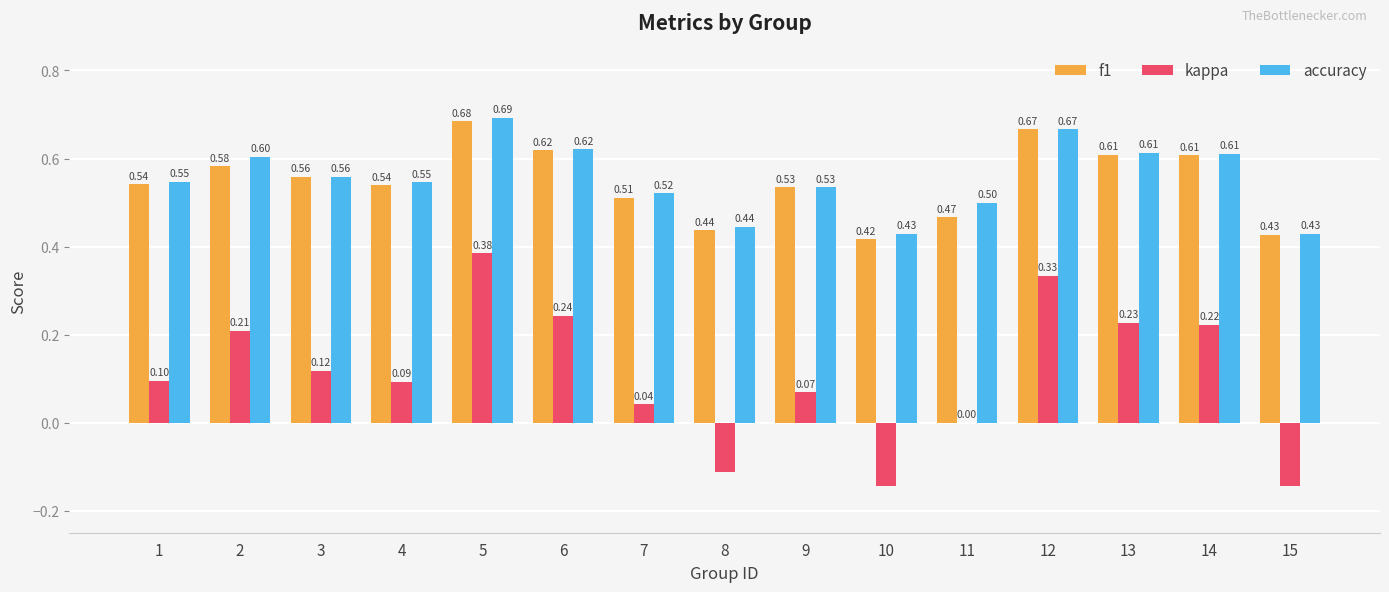

What is the difference between the accuracy values at 6 and 4?

0.1